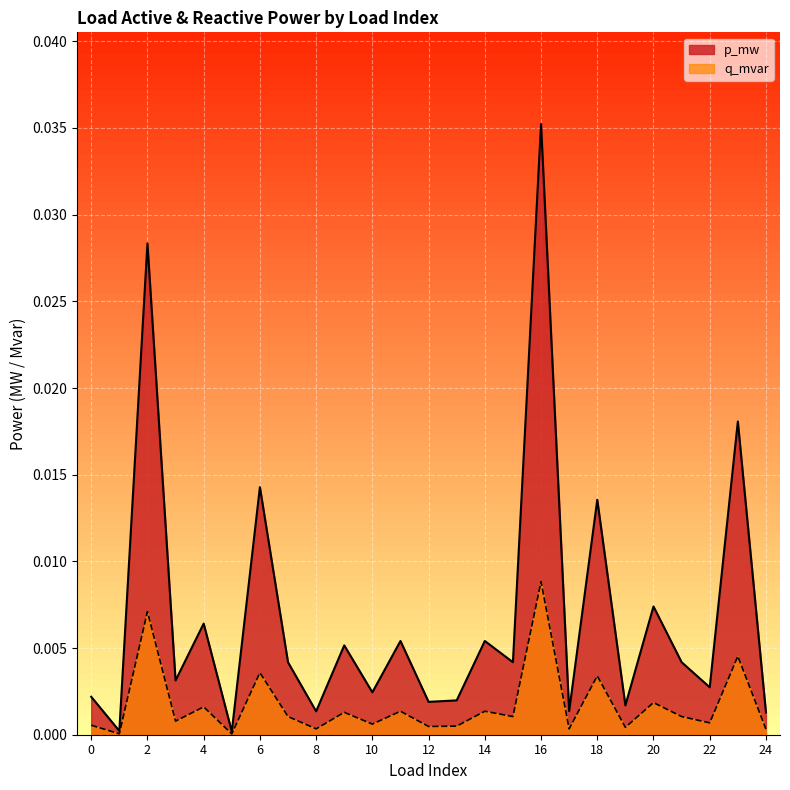

Which series has the largest total across all categories?

p_mw